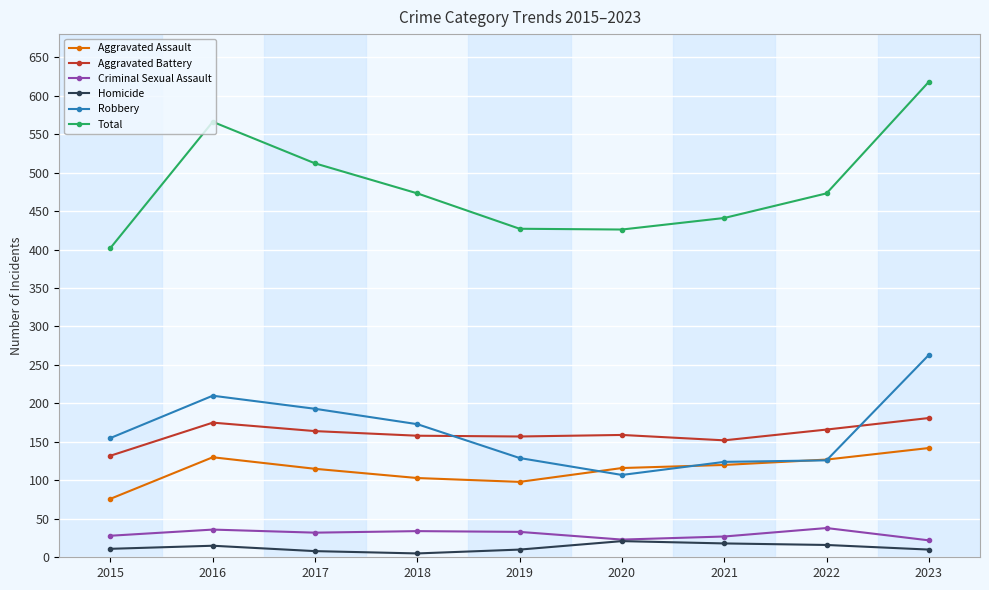

What is the difference between the Aggravated Battery values at 2022 and 2017?

2